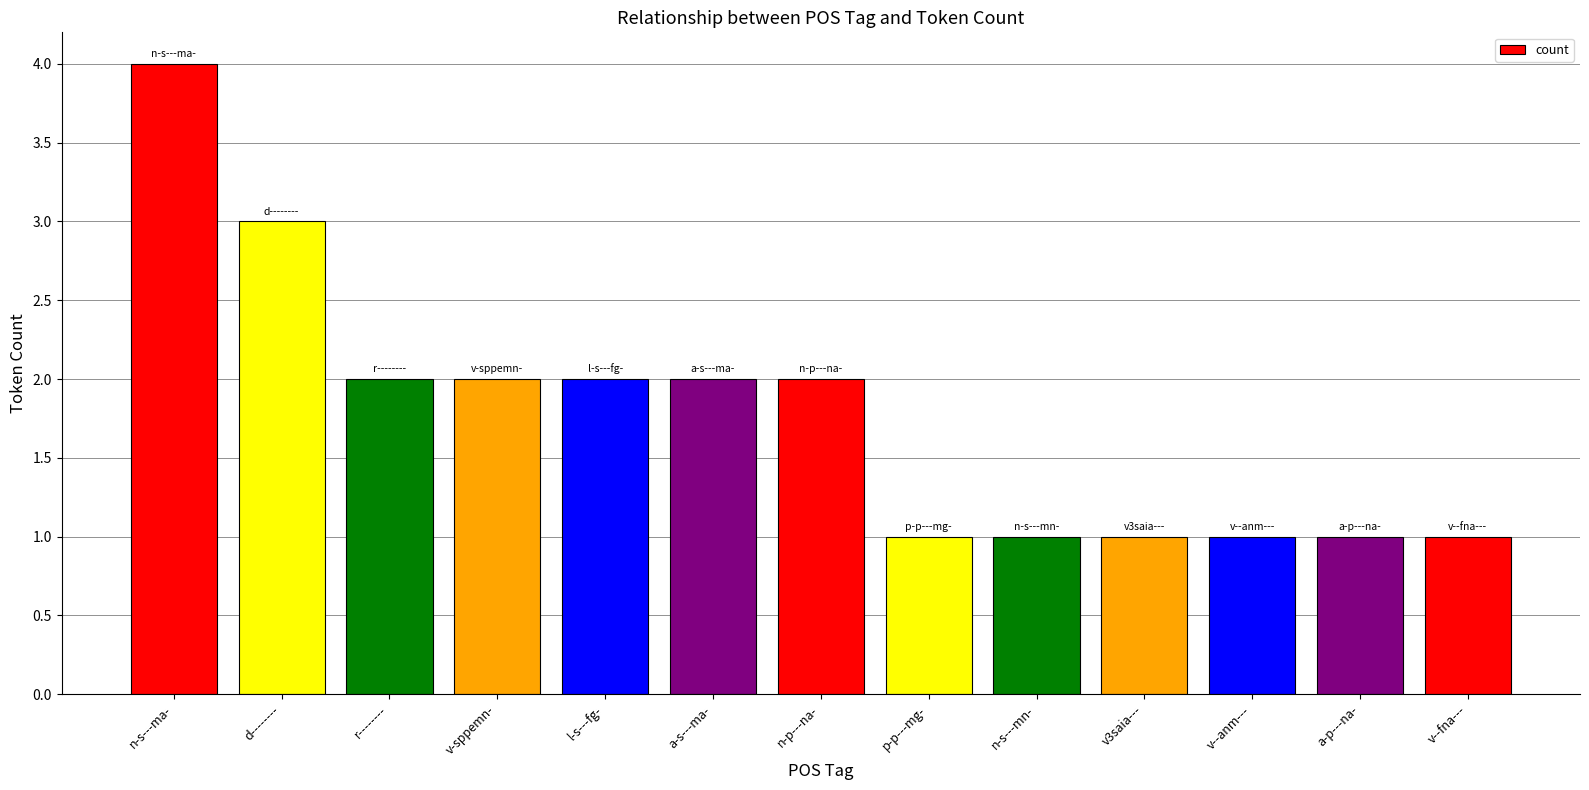

What is the average value?

2